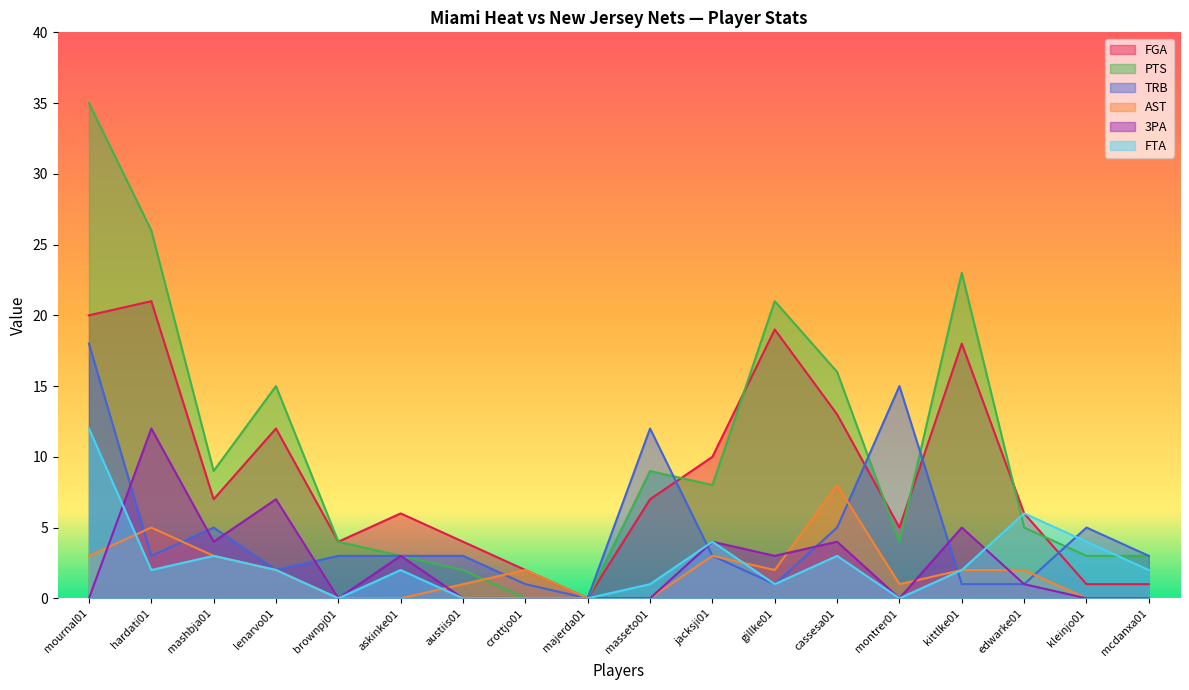

Reading left to right, transcribe all the data shown in this chart.

FGA: mournal01=20	hardati01=21	mashbja01=7	lenarvo01=12	brownpj01=4	askinke01=6	austiis01=4	crottjo01=2	majerda01=0	masseto01=7	jacksji01=10	gillke01=19	cassesa01=13	montrer01=5	kittlke01=18	edwarke01=6	kleinjo01=1	mcdanxa01=1
PTS: mournal01=35	hardati01=26	mashbja01=9	lenarvo01=15	brownpj01=4	askinke01=3	austiis01=2	crottjo01=0	majerda01=0	masseto01=9	jacksji01=8	gillke01=21	cassesa01=16	montrer01=4	kittlke01=23	edwarke01=5	kleinjo01=3	mcdanxa01=3
TRB: mournal01=18	hardati01=3	mashbja01=5	lenarvo01=2	brownpj01=3	askinke01=3	austiis01=3	crottjo01=1	majerda01=0	masseto01=12	jacksji01=3	gillke01=1	cassesa01=5	montrer01=15	kittlke01=1	edwarke01=1	kleinjo01=5	mcdanxa01=3
AST: mournal01=3	hardati01=5	mashbja01=3	lenarvo01=2	brownpj01=0	askinke01=0	austiis01=1	crottjo01=2	majerda01=0	masseto01=0	jacksji01=3	gillke01=2	cassesa01=8	montrer01=1	kittlke01=2	edwarke01=2	kleinjo01=0	mcdanxa01=0
3PA: mournal01=0	hardati01=12	mashbja01=4	lenarvo01=7	brownpj01=0	askinke01=3	austiis01=0	crottjo01=0	majerda01=0	masseto01=0	jacksji01=4	gillke01=3	cassesa01=4	montrer01=0	kittlke01=5	edwarke01=1	kleinjo01=0	mcdanxa01=0
FTA: mournal01=12	hardati01=2	mashbja01=3	lenarvo01=2	brownpj01=0	askinke01=2	austiis01=0	crottjo01=0	majerda01=0	masseto01=1	jacksji01=4	gillke01=1	cassesa01=3	montrer01=0	kittlke01=2	edwarke01=6	kleinjo01=4	mcdanxa01=2